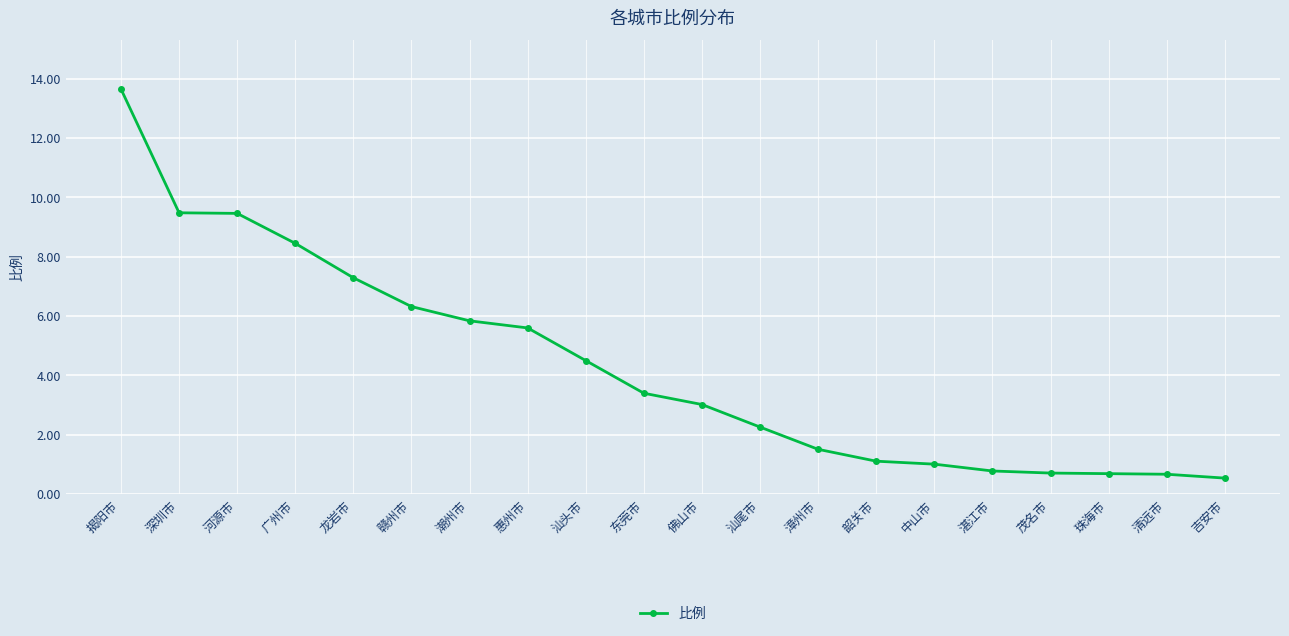

What is the maximum value shown in the chart?

13.7